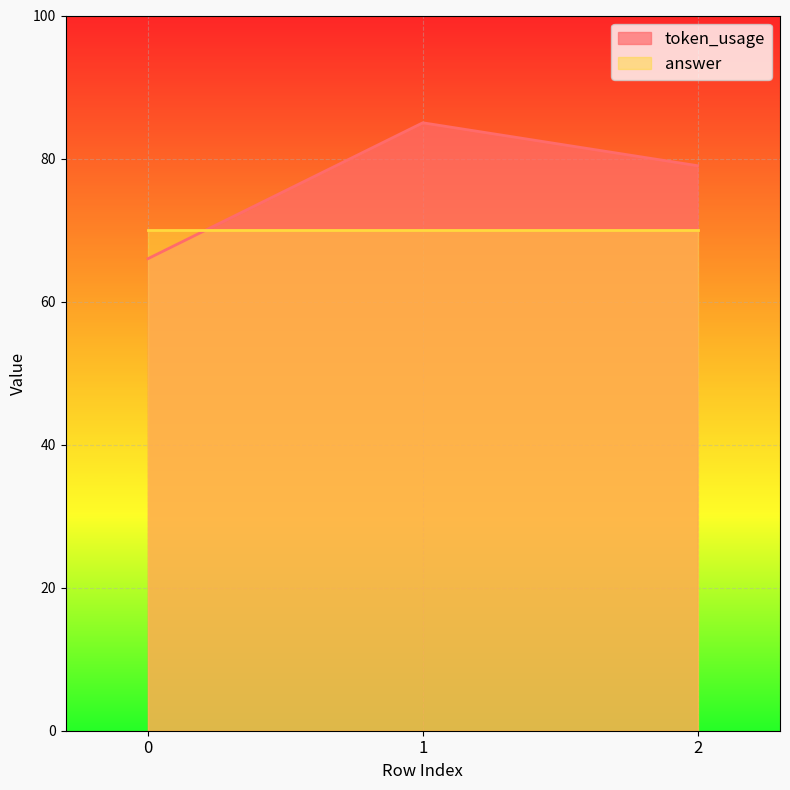

Count the number of categories in the chart.

3